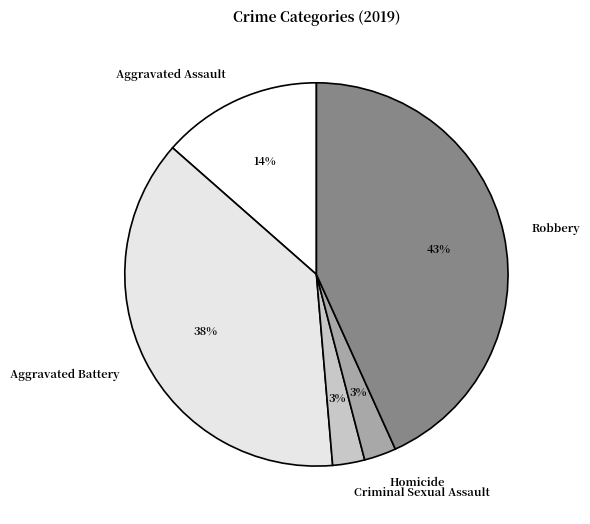

To the nearest percent, what percentage of the pie is Aggravated Assault?

14%